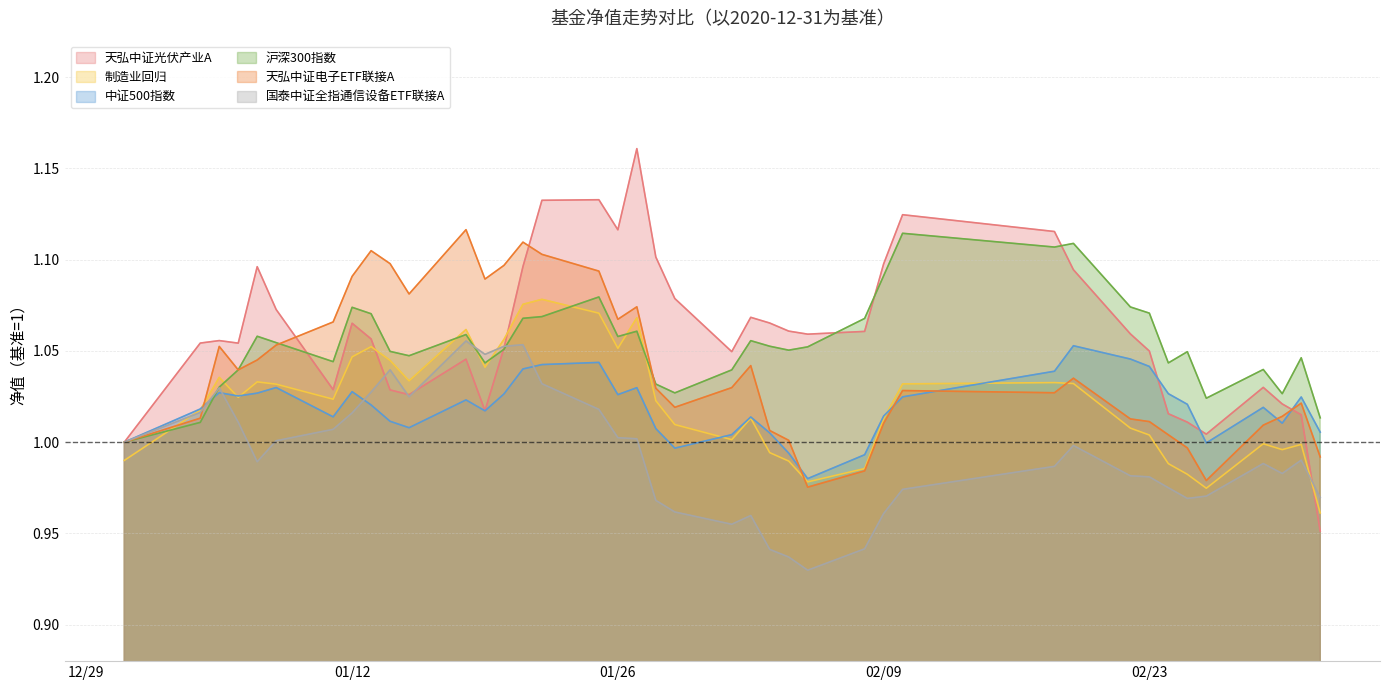

How many lines are shown in the chart?

6